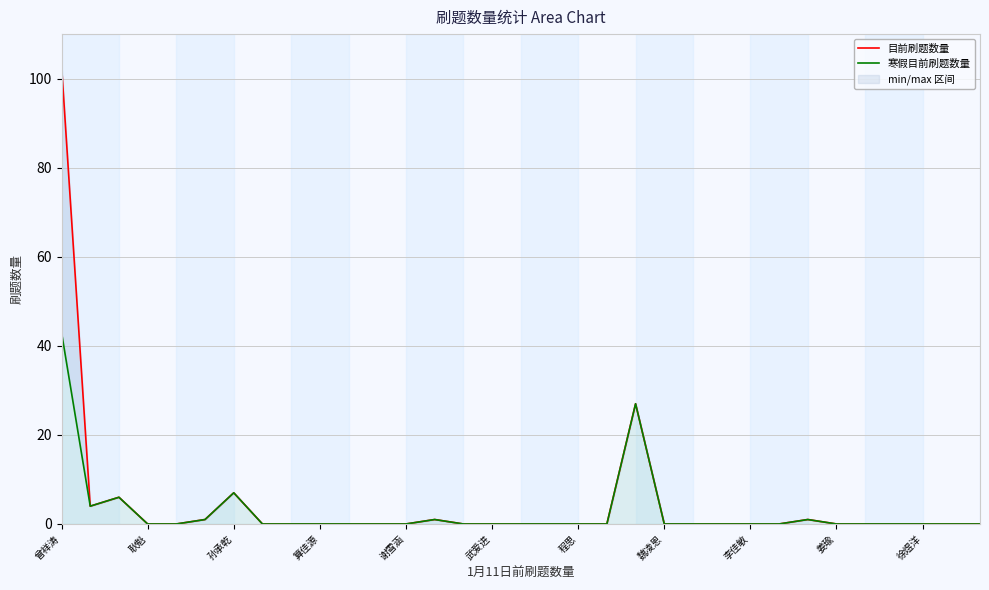

How many distinct data groups are displayed?

2